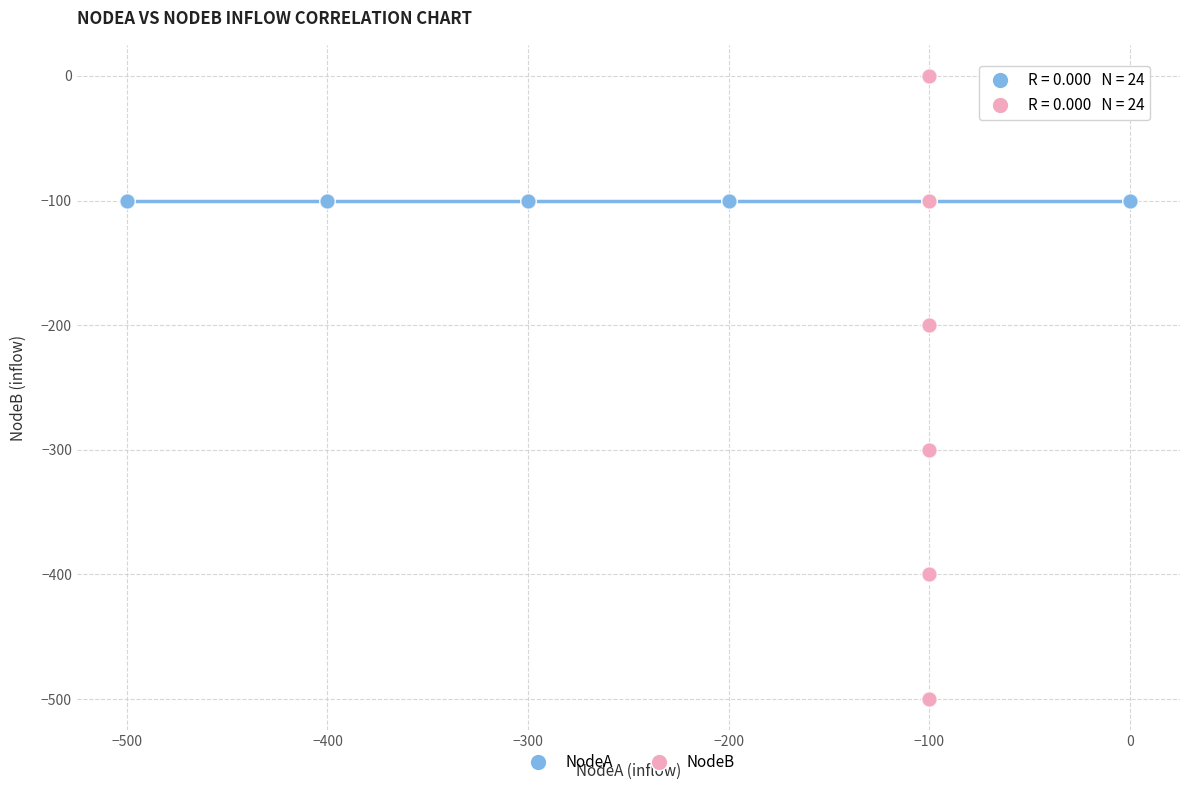

What are all the series names shown in the legend?

NodeA, NodeB